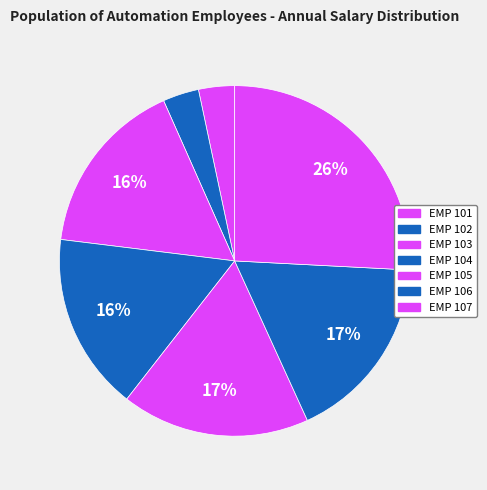

Which slice is the smallest?

EMP 101